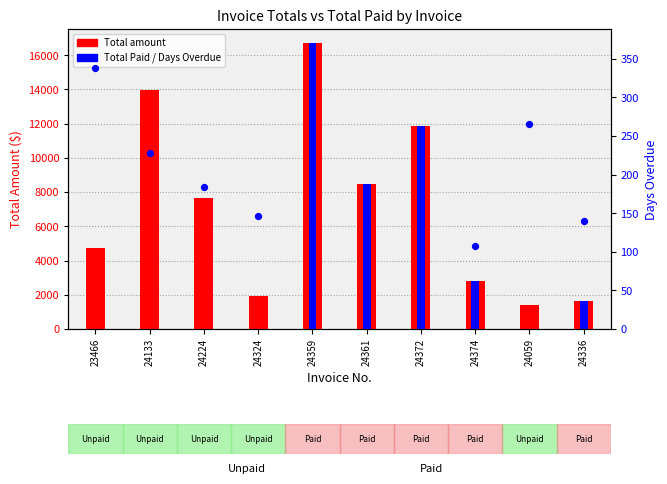

At which category is the sum across all series the highest?

24359